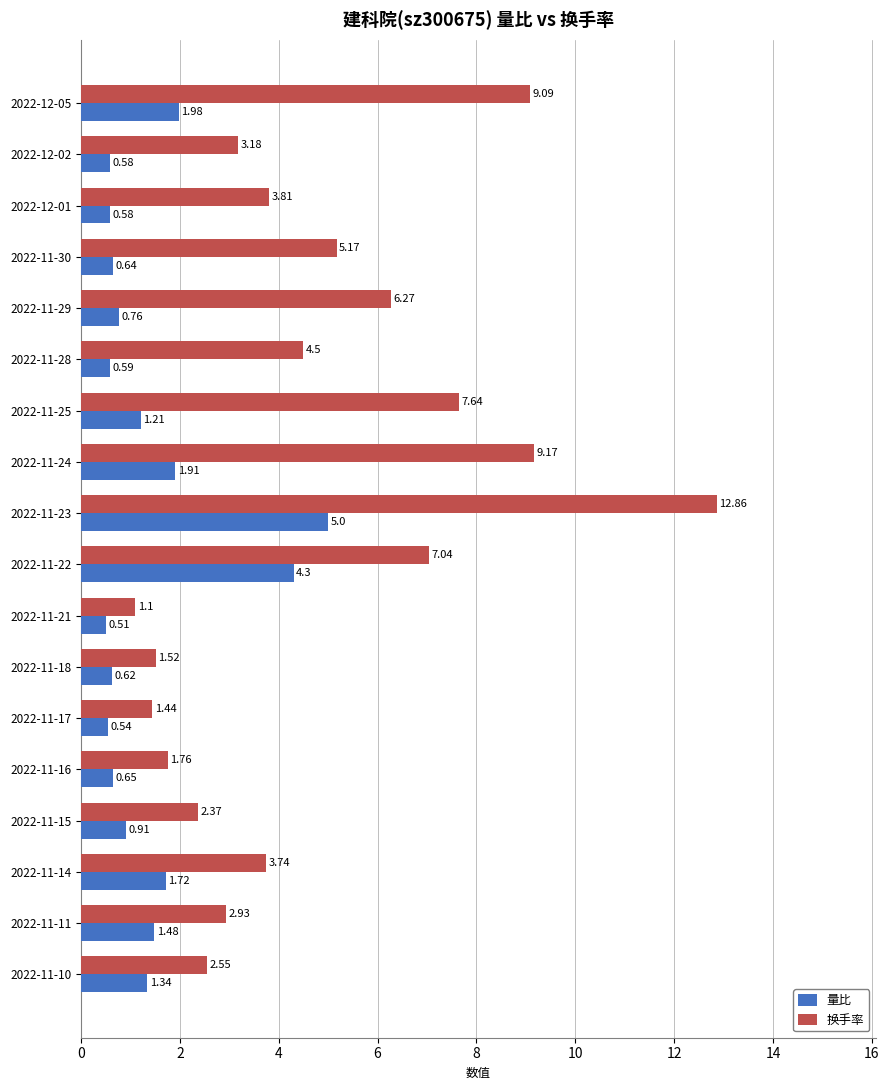

Which series changed the most between 2022-11-16 and 2022-11-15?

换手率